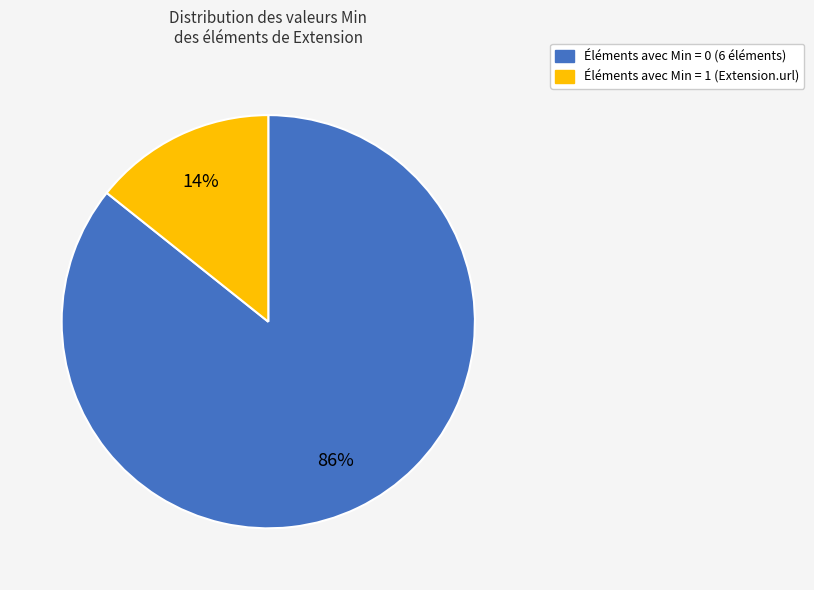

To the nearest percent, what is the average slice percentage?

50%